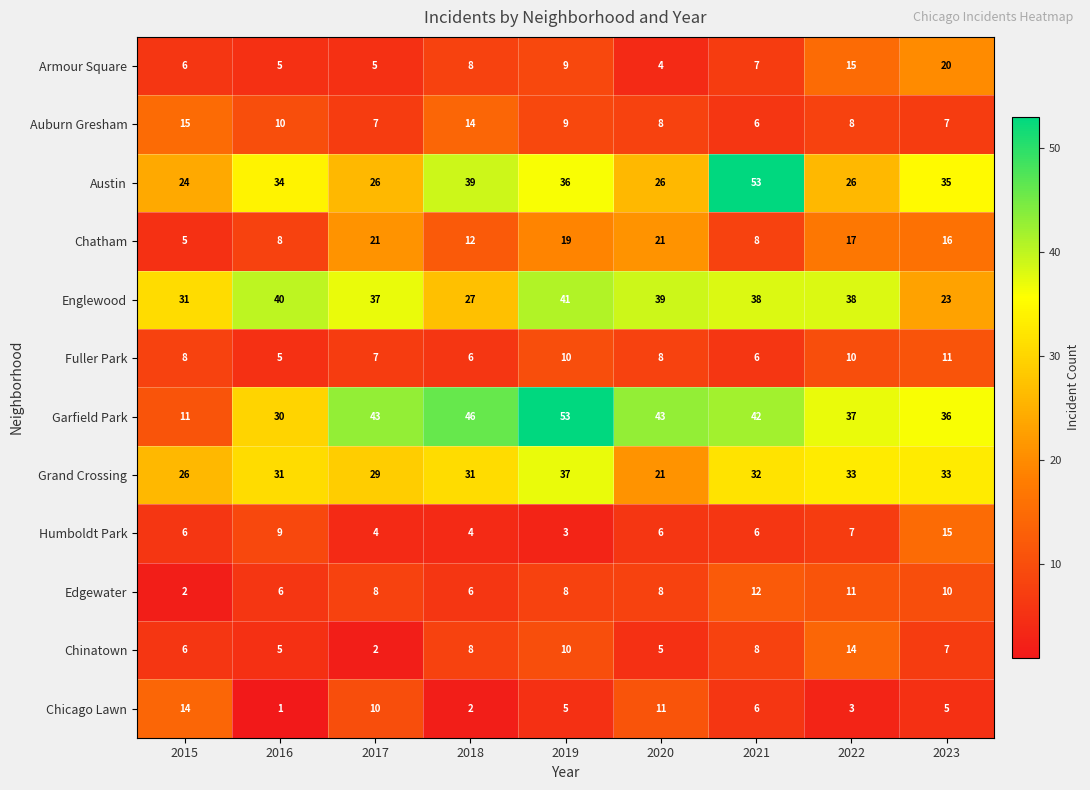

The value of Chatham at 2015 is 5. True or false?

True